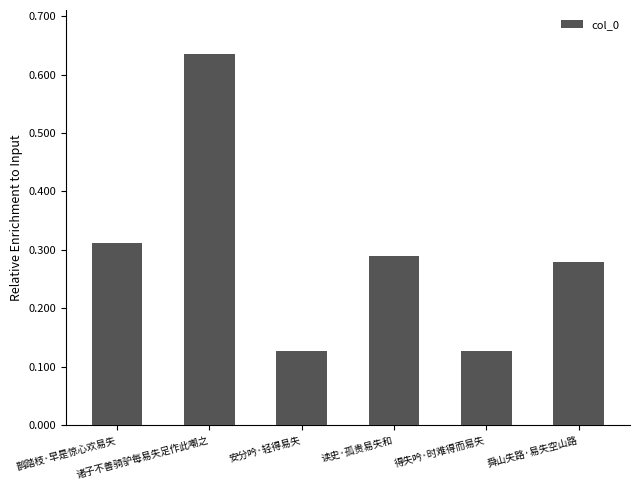

What is the label of the 4th bar from the right?

安分吟·轻得易失